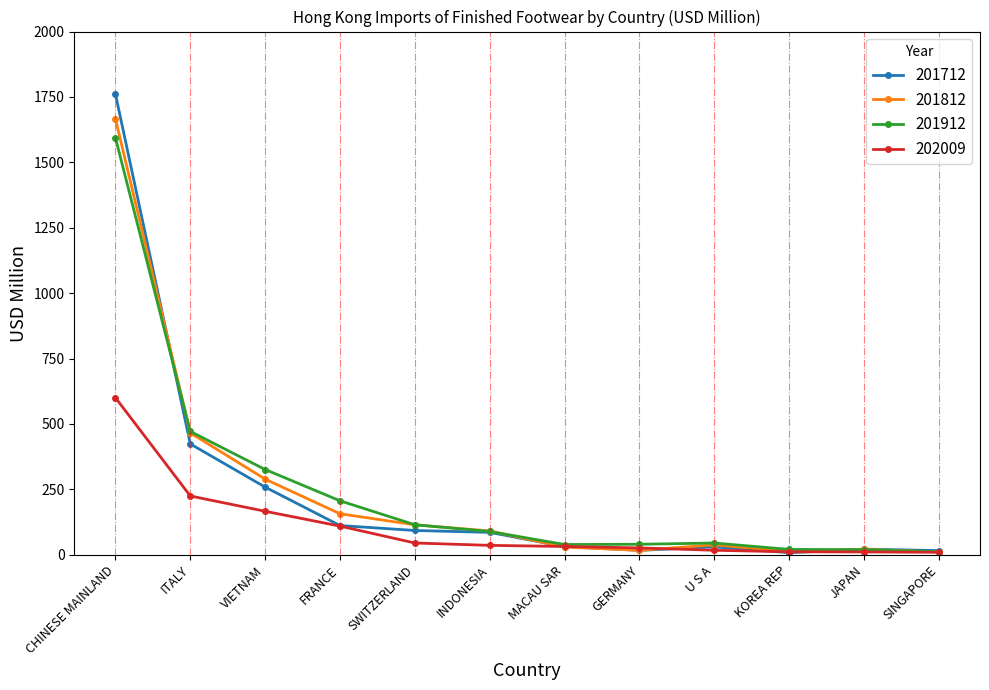

Which series has the largest range (max minus min)?

201712